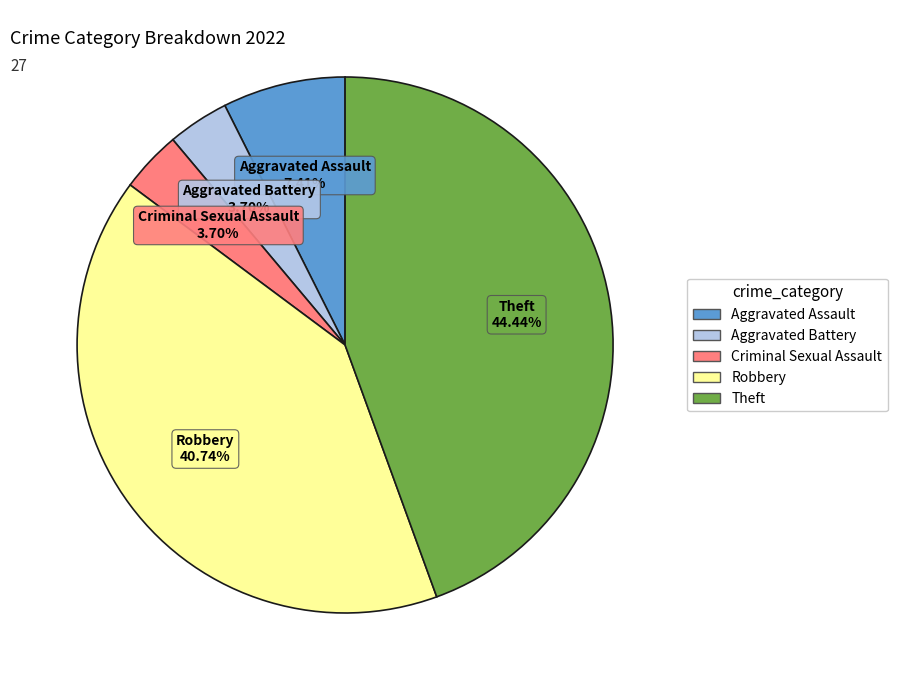

Which has a higher value, Criminal Sexual Assault or Theft?

Theft